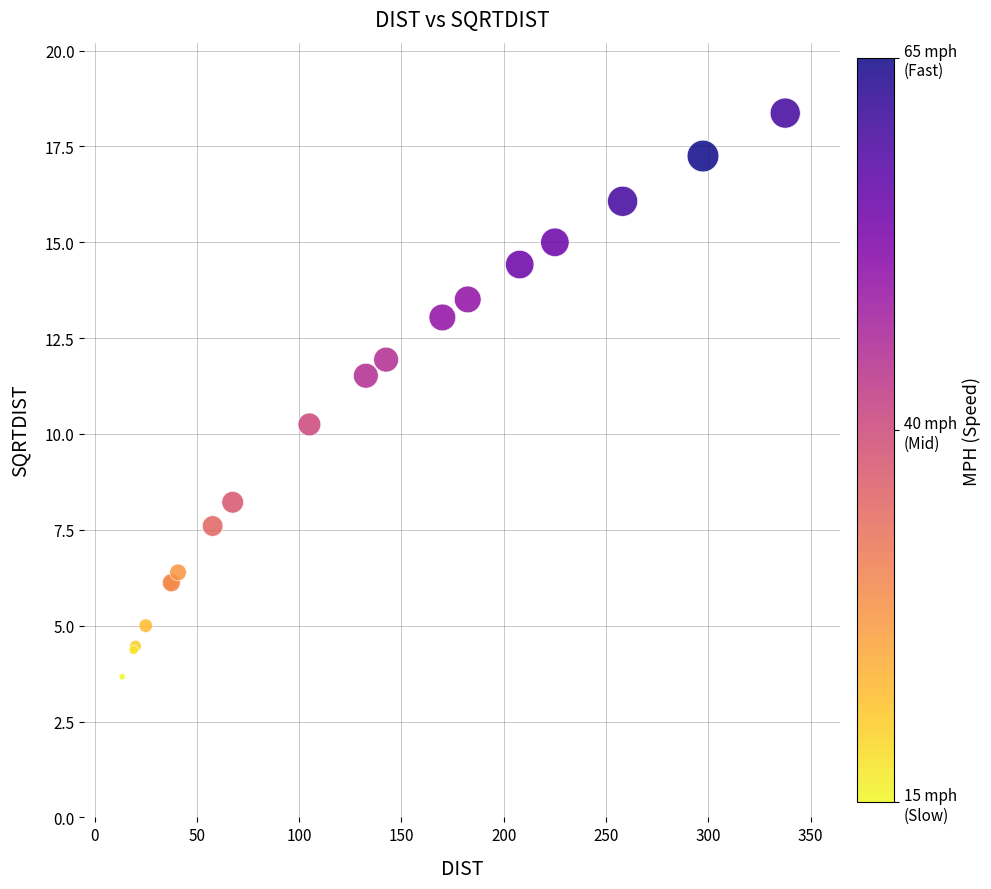

What Y value in the scatter plot is closest to 11?

11.5